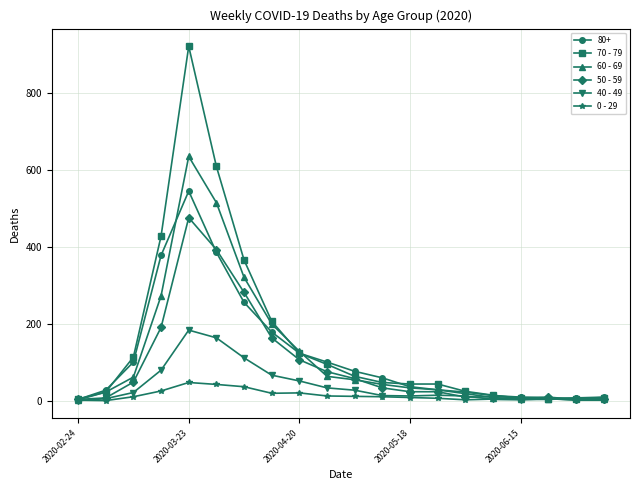

Which series has the widest spread of values?

70 - 79